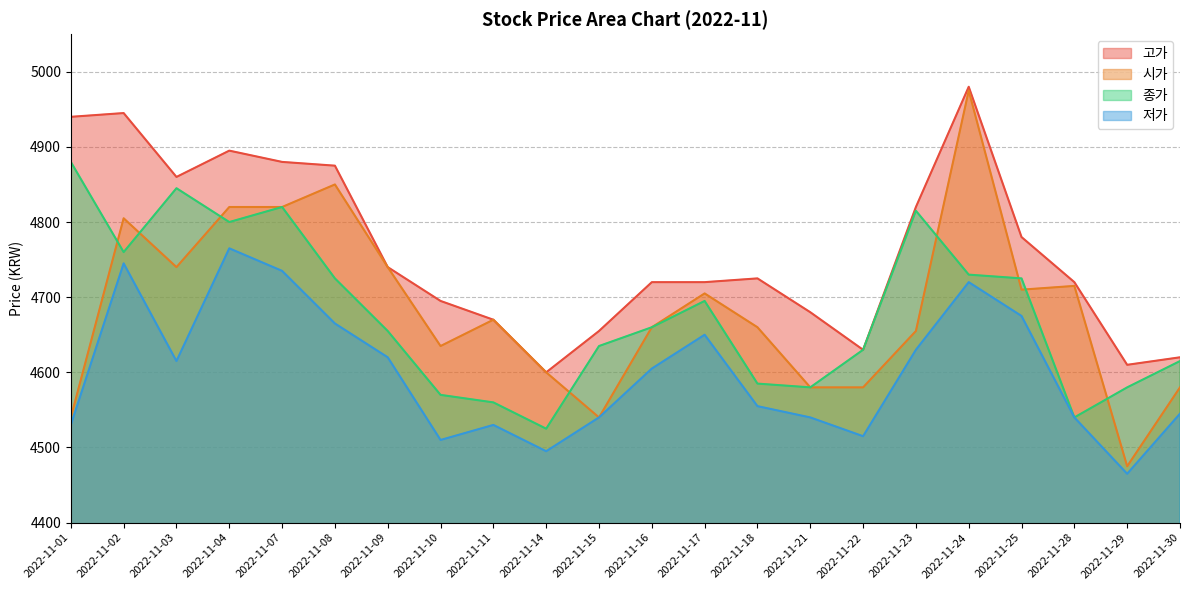

What is the greatest value displayed?

4980